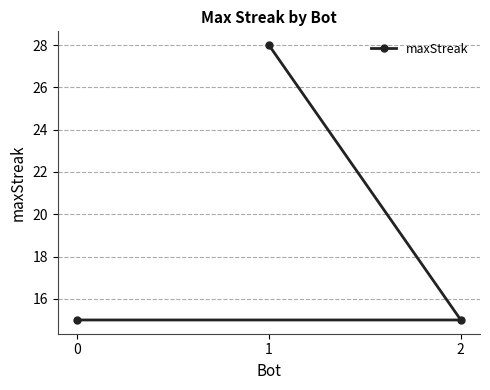

What is the value of the 2nd point from the left?

28